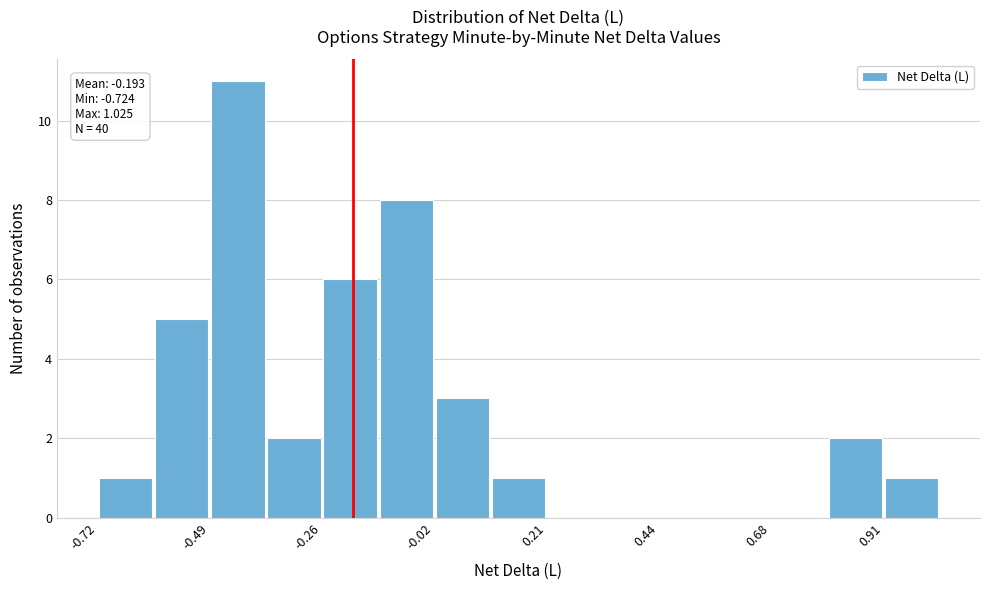

Around what value on the x-axis is the tallest bar? Give the approximate position of its centre, as read against the axis.

-0.45